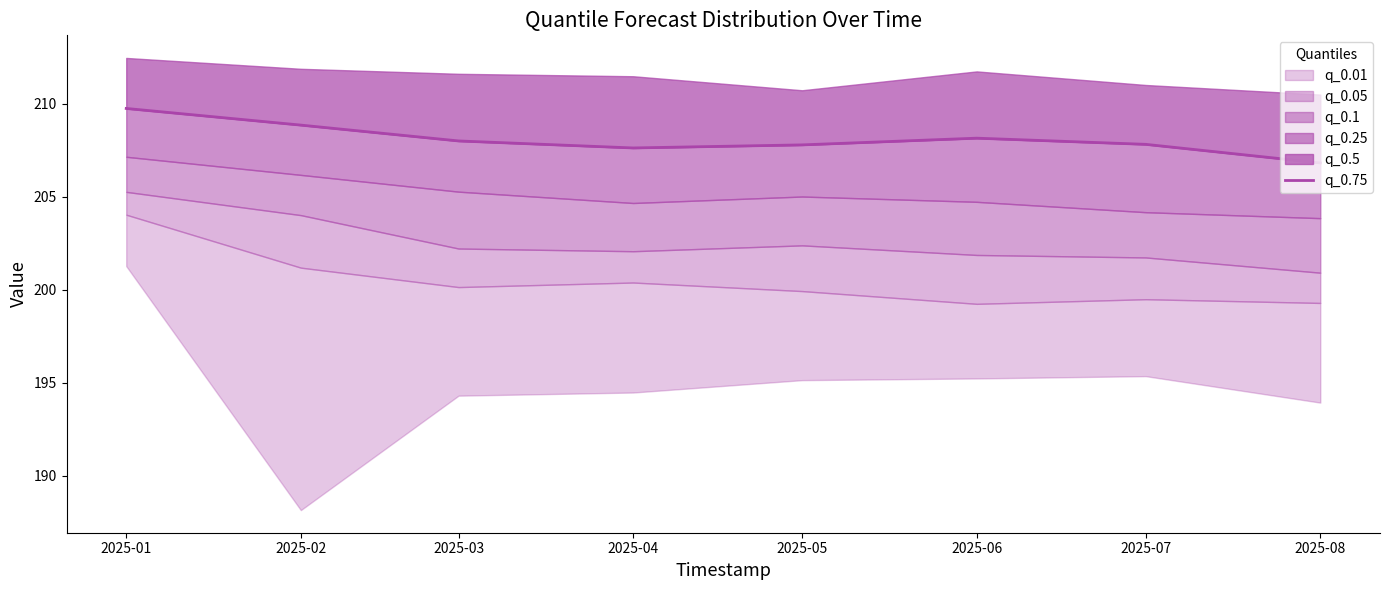

Reading left to right, transcribe all the data shown in this chart.

209.7	208.8	208.0	207.6	207.8	208.1	207.8	206.8